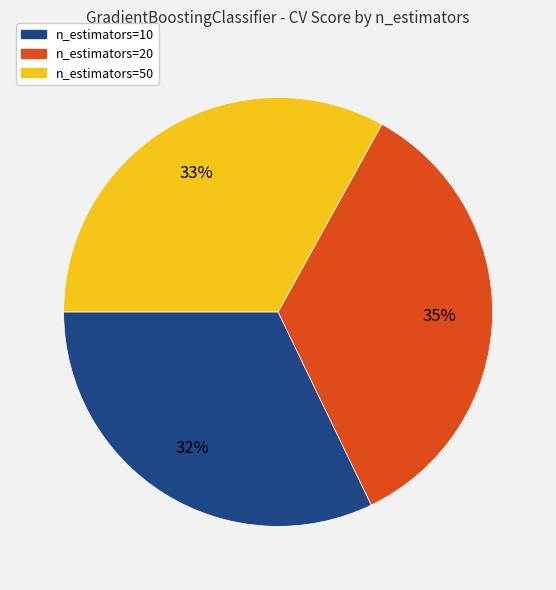

To the nearest percent, what is the difference between the largest and smallest slice percentages?

3%